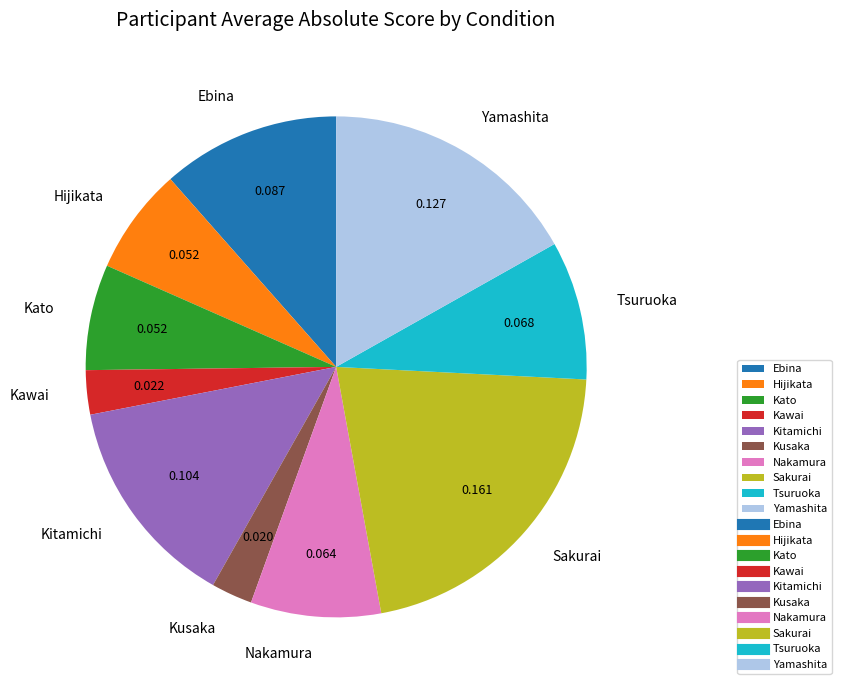

Combined, do Sakurai and Yamashita account for over 50%?

No